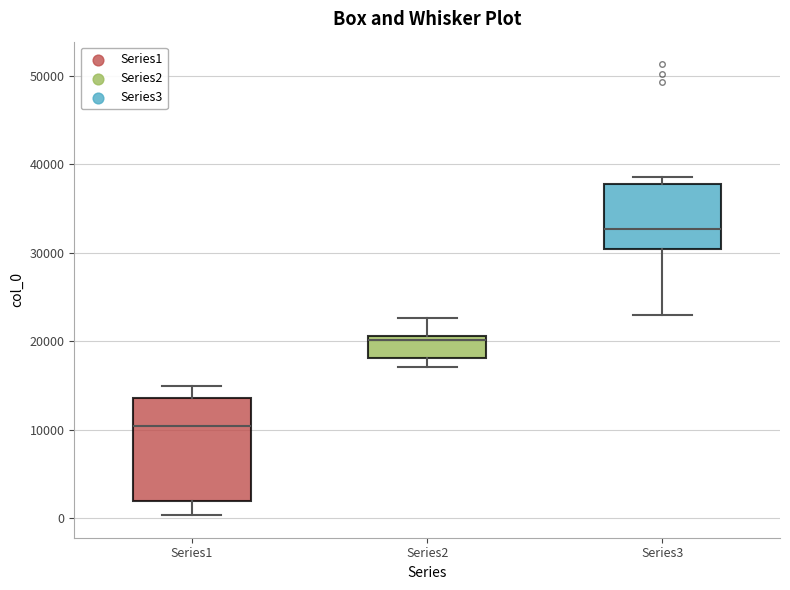

Which box is the tallest, from its lower edge to its upper edge?

Series1